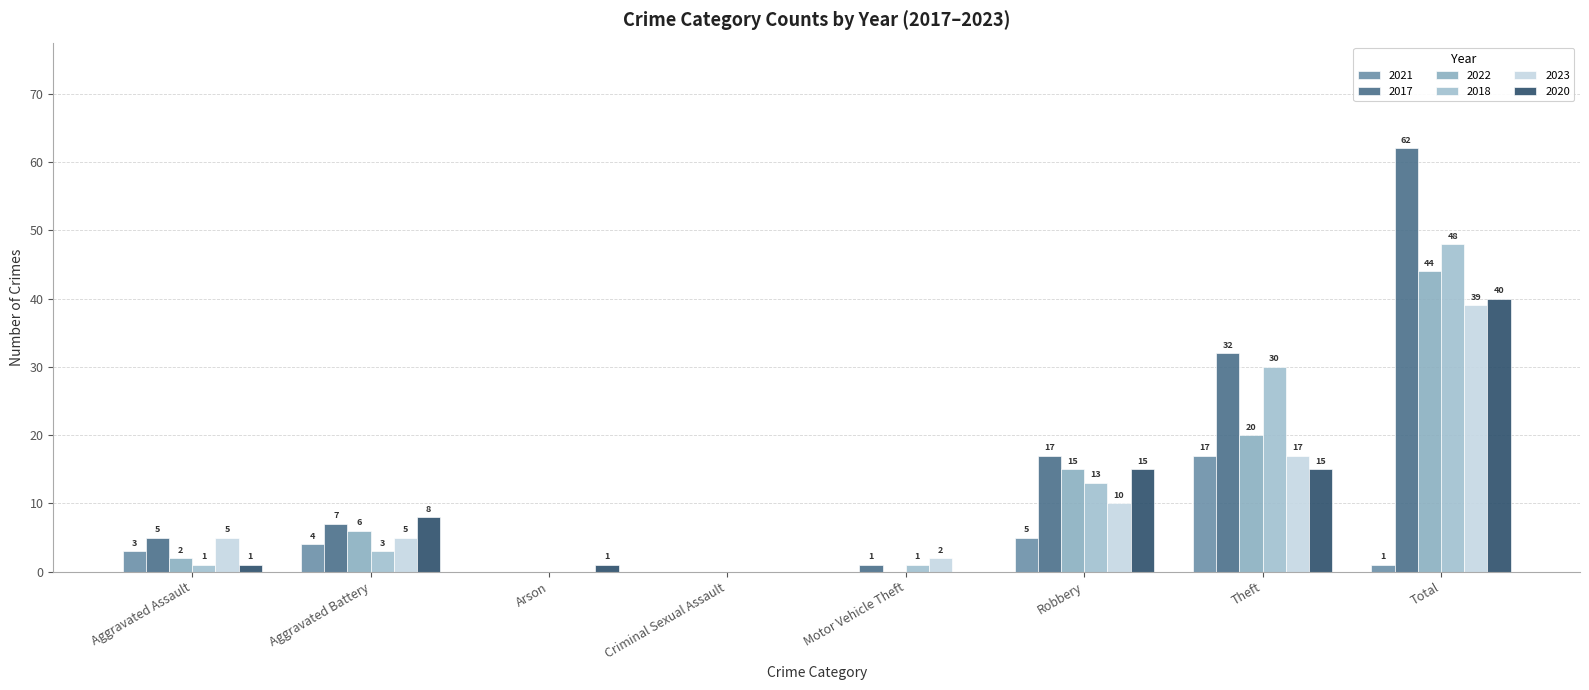

What is the maximum value for 2021?

17